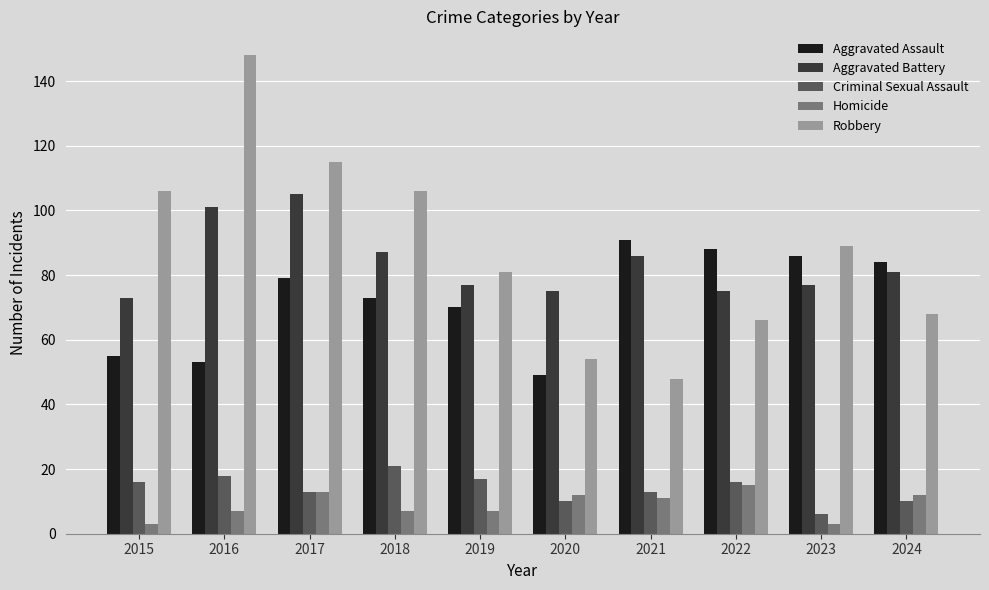

Reading right to left, transcribe all the data shown in this chart.

Aggravated Assault: 2024=84	2023=86	2022=88	2021=91	2020=49	2019=70	2018=73	2017=79	2016=53	2015=55
Aggravated Battery: 2024=81	2023=77	2022=75	2021=86	2020=75	2019=77	2018=87	2017=105	2016=101	2015=73
Criminal Sexual Assault: 2024=10	2023=6	2022=16	2021=13	2020=10	2019=17	2018=21	2017=13	2016=18	2015=16
Homicide: 2024=12	2023=3	2022=15	2021=11	2020=12	2019=7	2018=7	2017=13	2016=7	2015=3
Robbery: 2024=68	2023=89	2022=66	2021=48	2020=54	2019=81	2018=106	2017=115	2016=148	2015=106